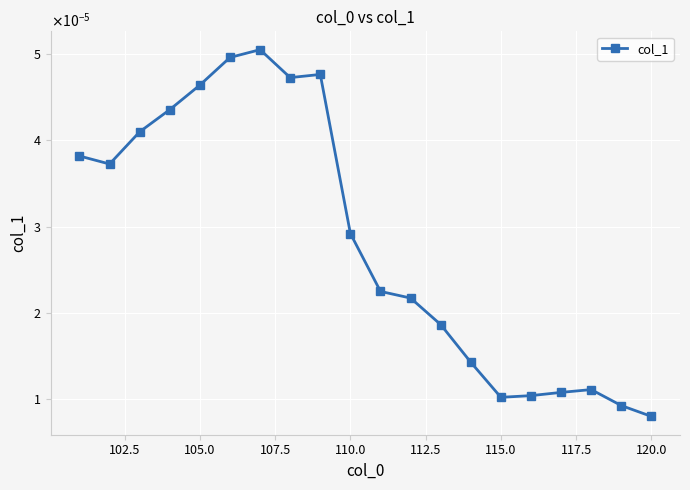

Does the chart have visible grid lines?

Yes